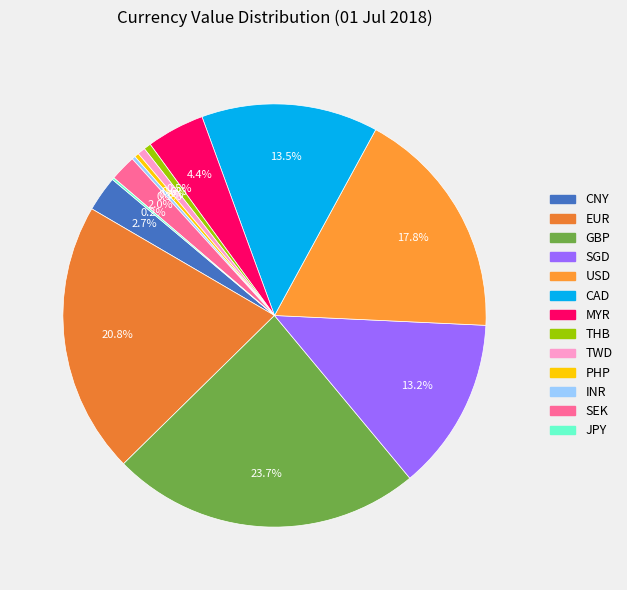

Does SGD represent more than half of the total?

No